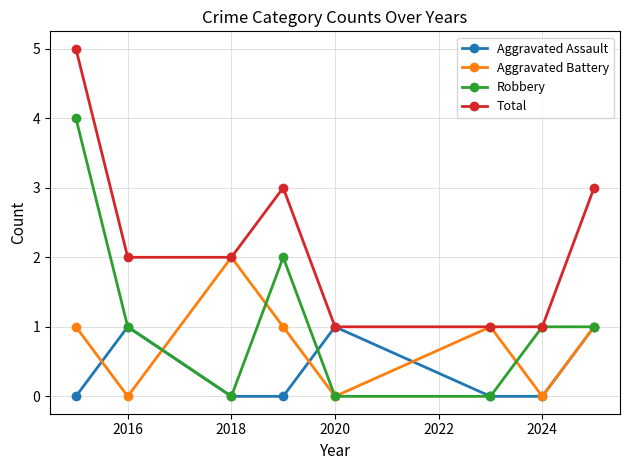

Reading left to right, what are all the values shown in this chart?

Aggravated Assault: 0	1	0	0	1	0	0	1
Aggravated Battery: 1	0	2	1	0	1	0	1
Robbery: 4	1	0	2	0	0	1	1
Total: 5	2	2	3	1	1	1	3